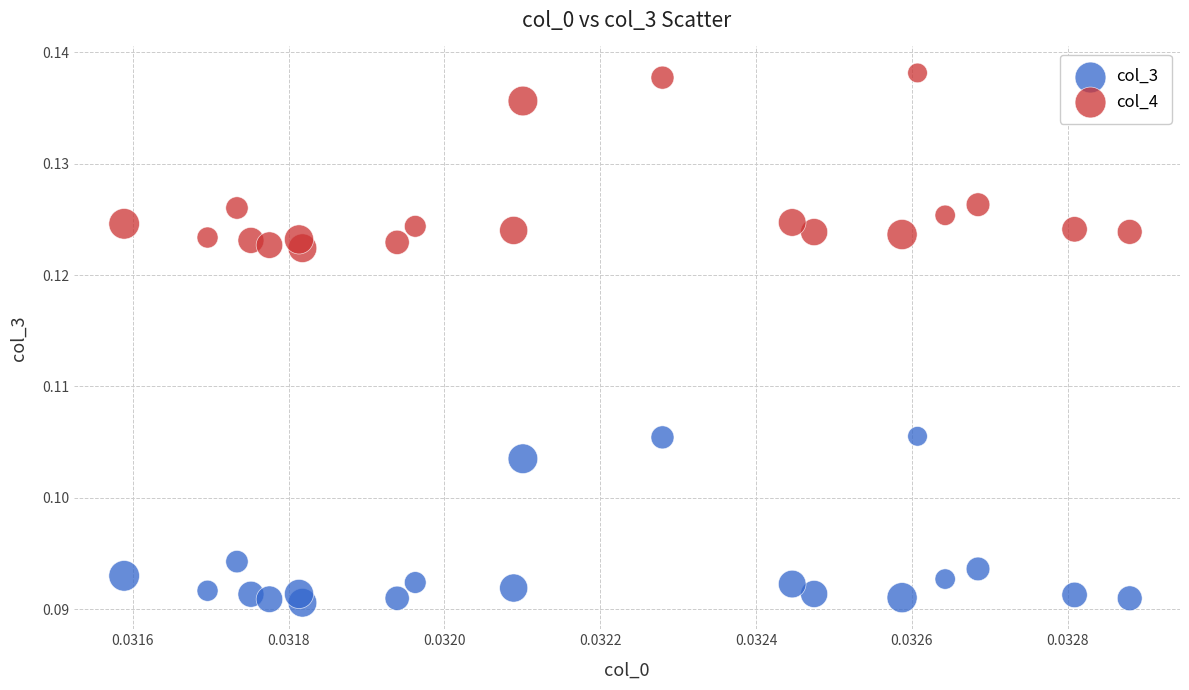

Which series has the largest Y range (max minus min)?

col_4